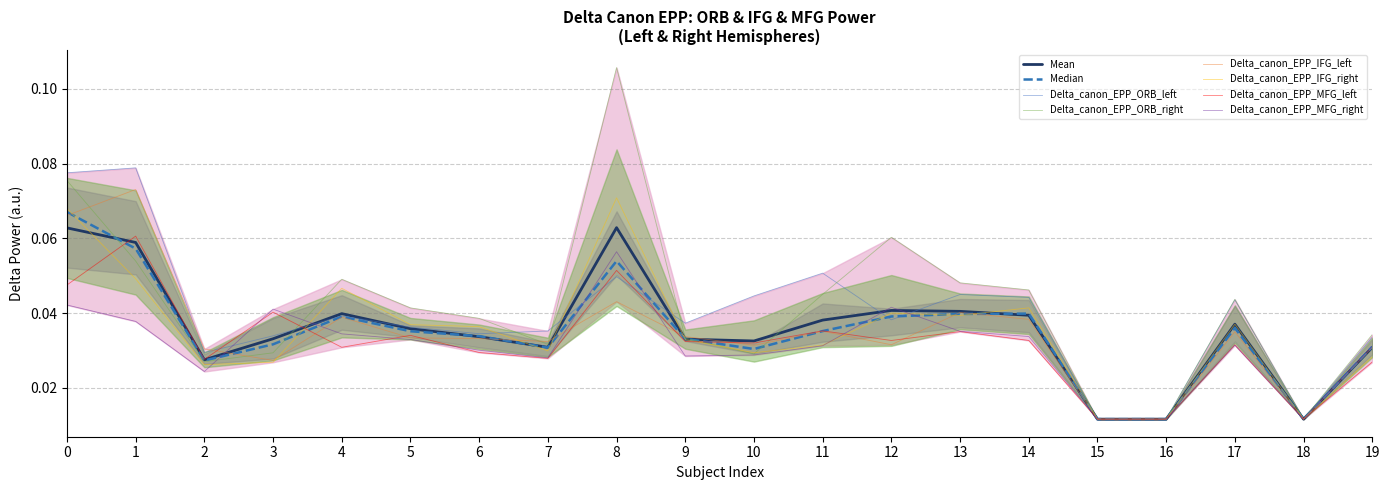

After their last crossing, which series has the higher values: Delta_canon_EPP_ORB_left or Delta_canon_EPP_MFG_left?

Delta_canon_EPP_ORB_left